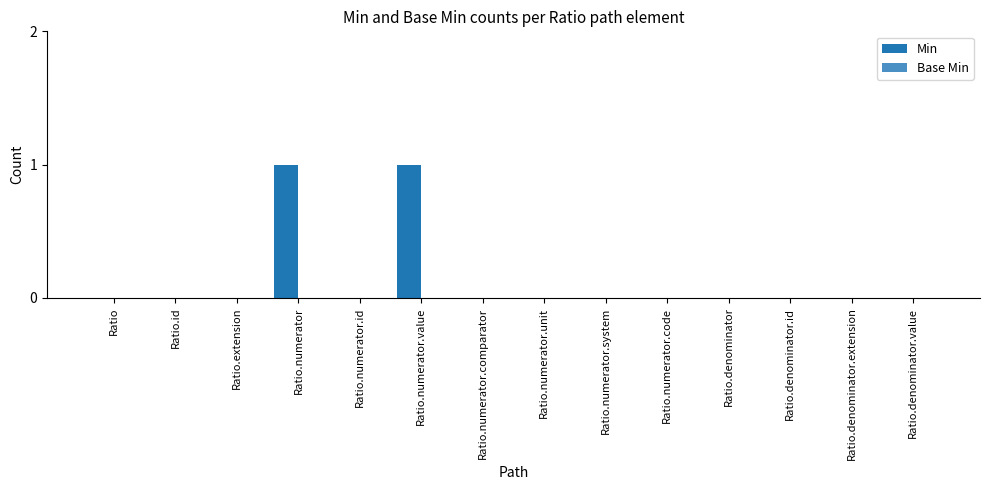

True or false: the data shows 0 at Ratio.extension.

True